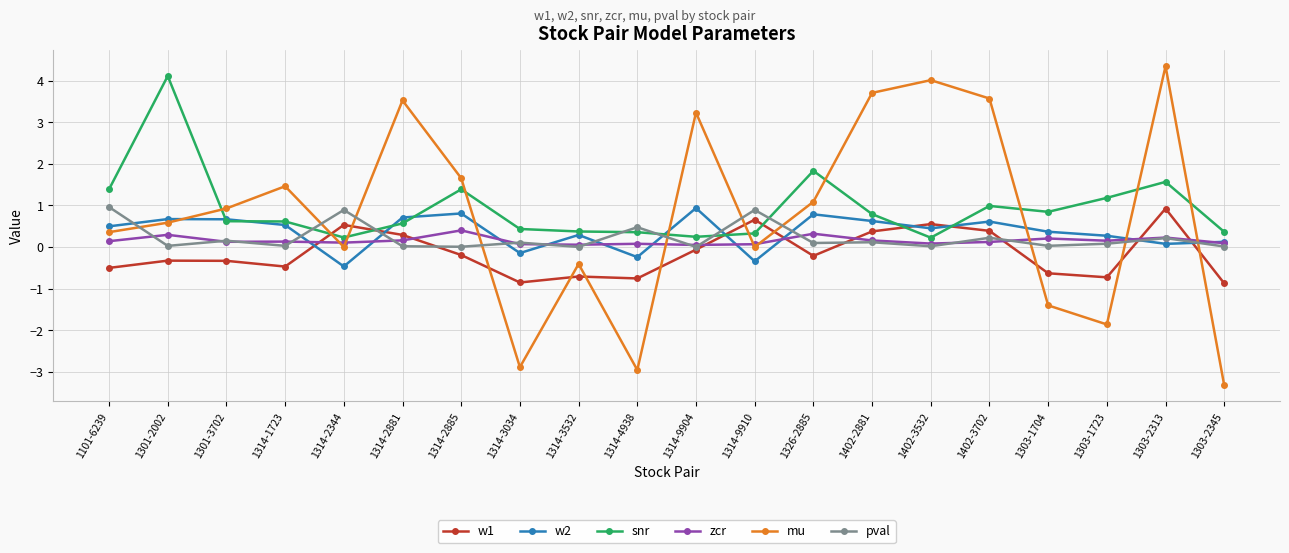

What are all the series names shown in the legend?

w1, w2, snr, zcr, mu, pval